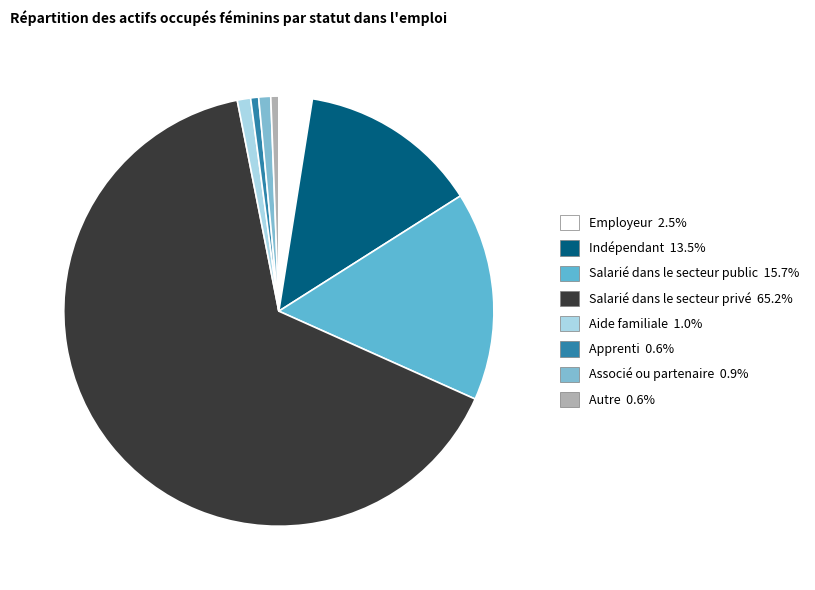

Does Salarié dans le secteur privé account for over 50% of the chart?

Yes